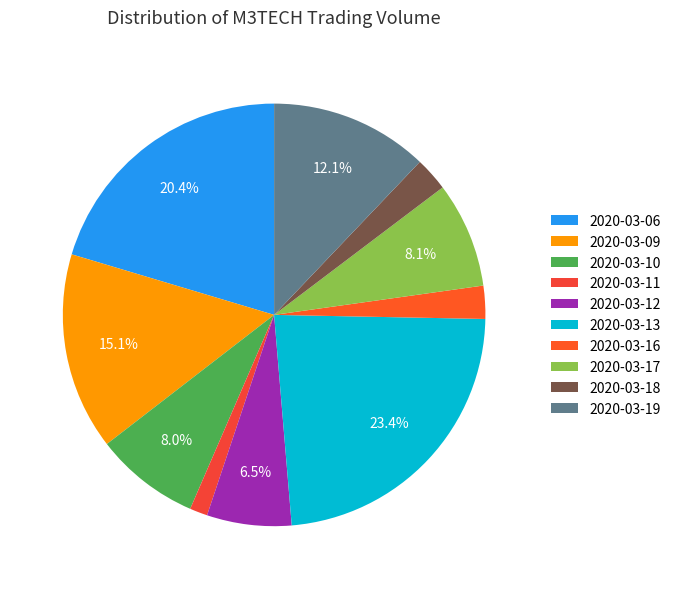

Which category has the biggest portion of the pie?

2020-03-13